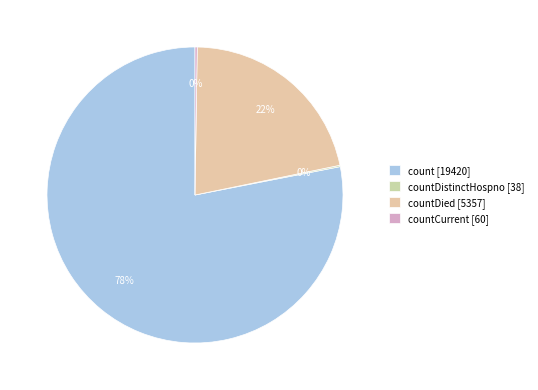

Which slice represents more than half of the pie?

count [19420]